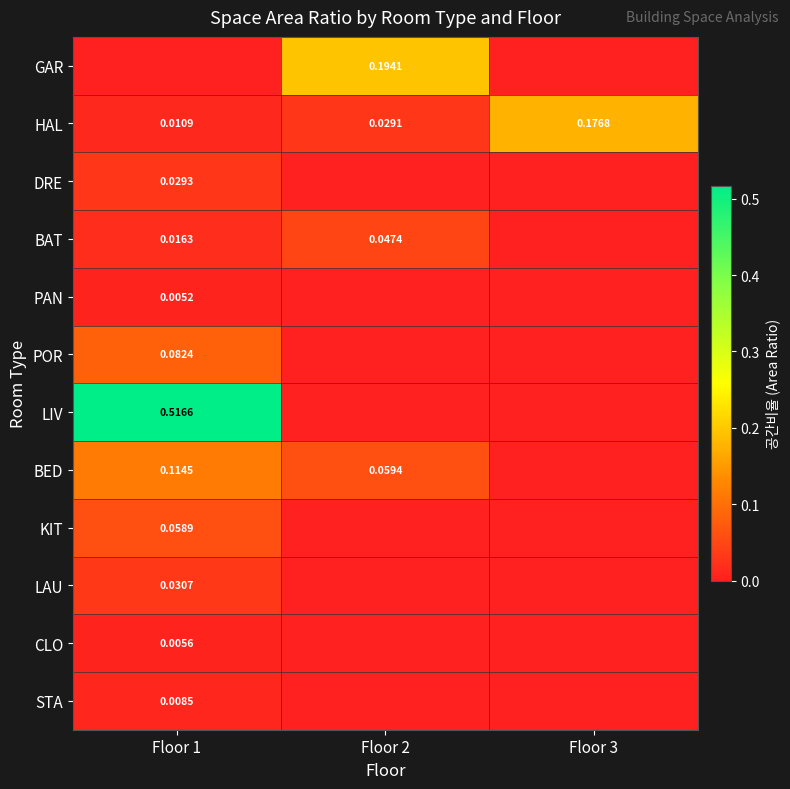

Is it true that GAR equals -0.1 at Floor 1?

False